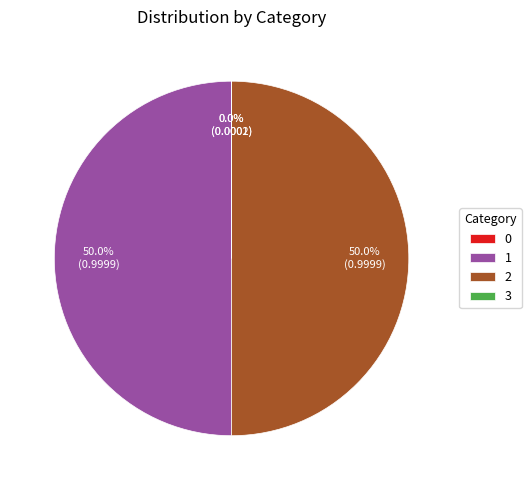

Do 1 and 2 together represent more than half of the pie?

Yes